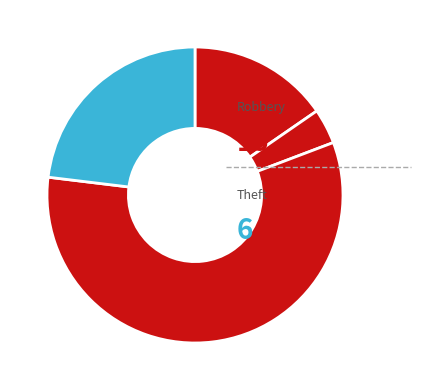

How many segments does this pie chart have?

4